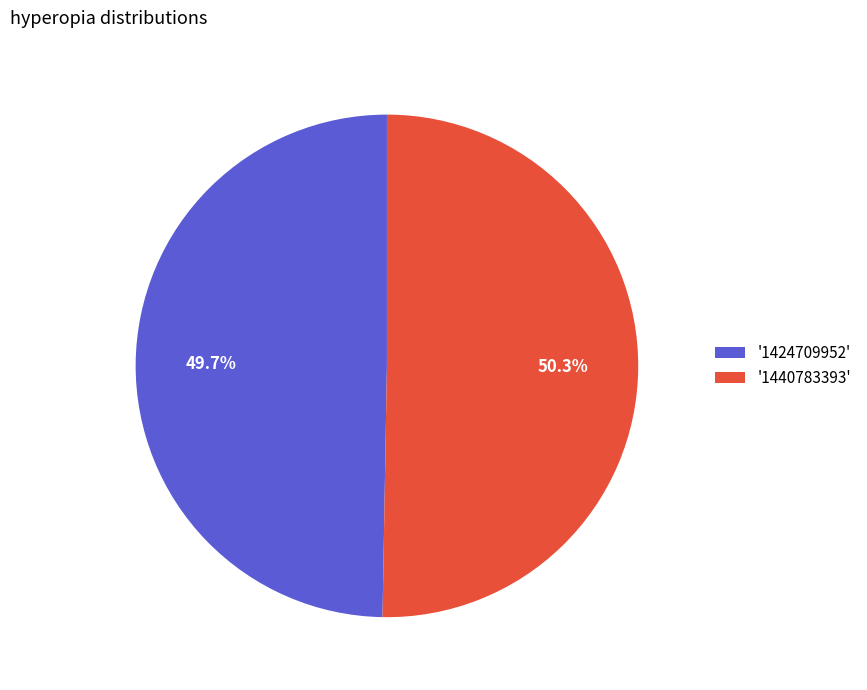

Which category accounts for the majority?

'1440783393'